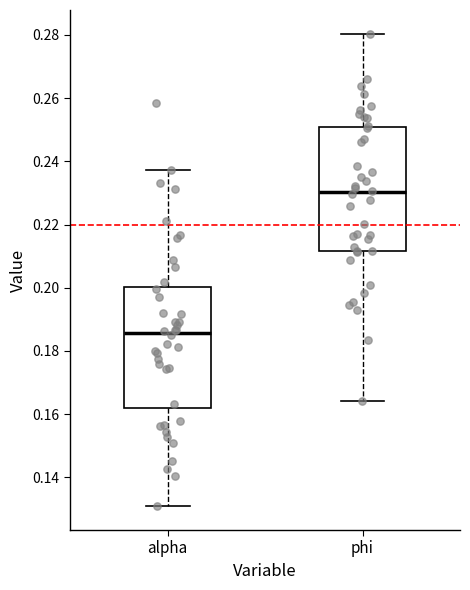

Reading left to right, transcribe this box plot: for each box, give where its median line is, the range the box spans, and where its two whiskers end, as read against the y-axis. The values are not printed on the chart, so give them approximately, as read against the axis.

alpha: median 0.186, box 0.162 to 0.200, whiskers 0.130 to 0.238
phi: median 0.230, box 0.212 to 0.250, whiskers 0.164 to 0.280